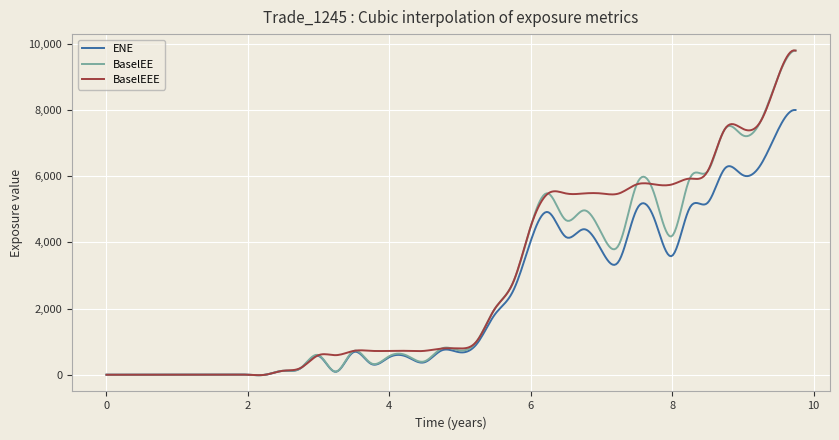

What is the maximum value for BaselEE?

9801.5